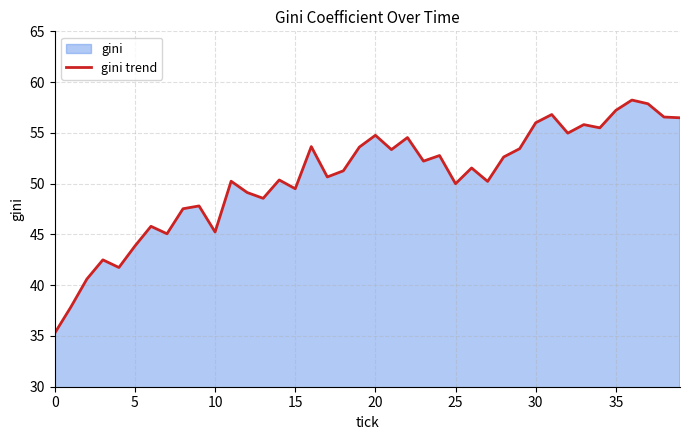

What is the difference between the maximum and minimum values?

22.9